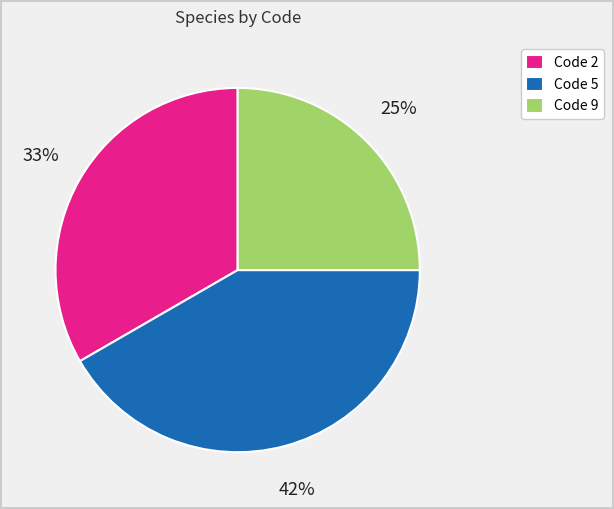

True or false: Code 5 accounts for 42% of the total.

True